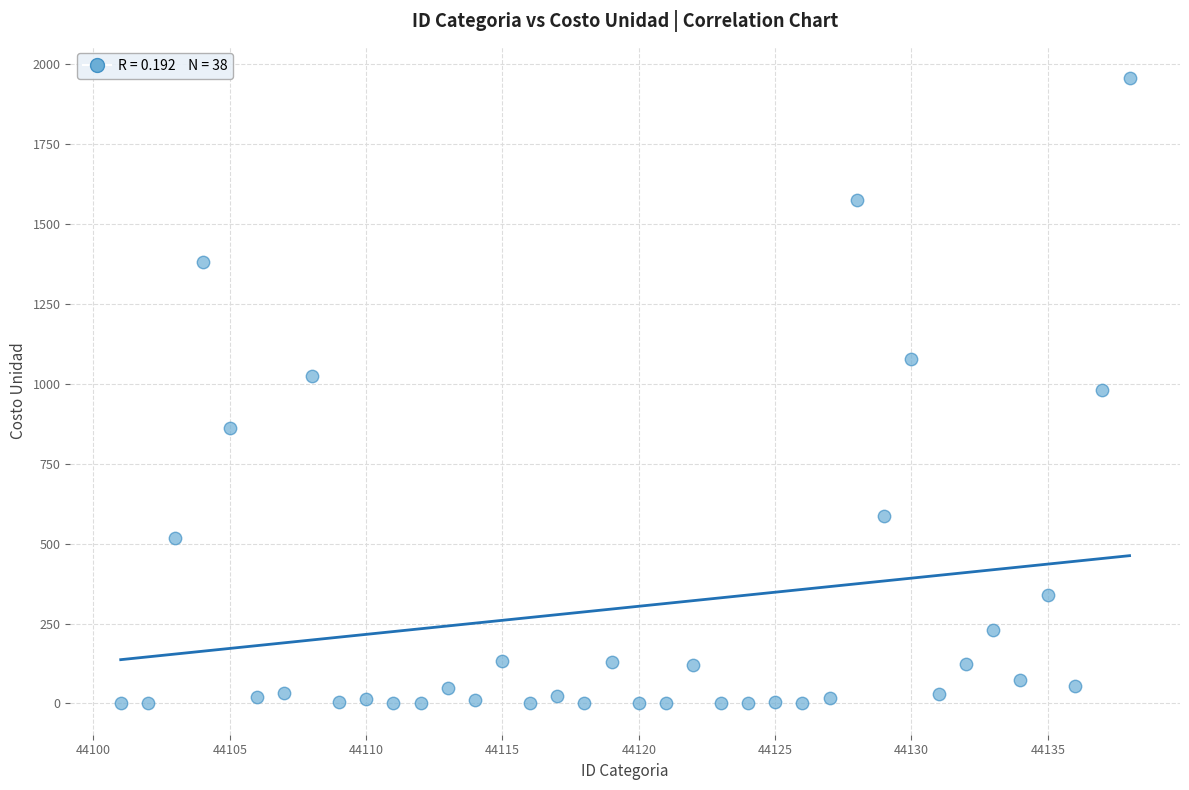

What is the range of Y values (max minus min)?

1957.9